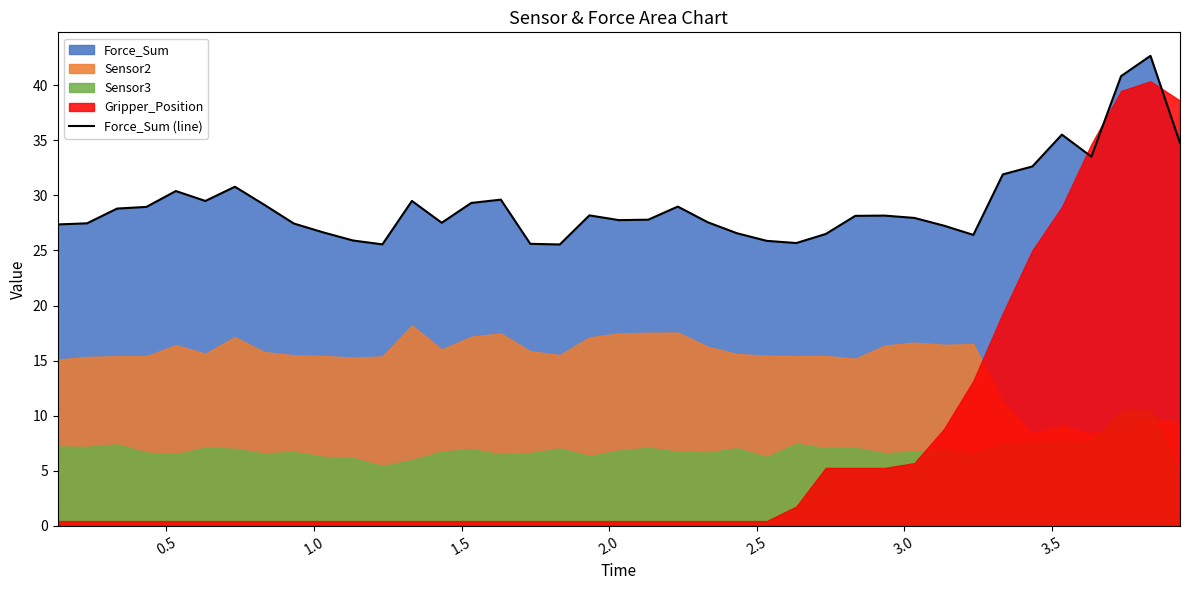

True or false: the data has more than 2 interior local peaks.

True